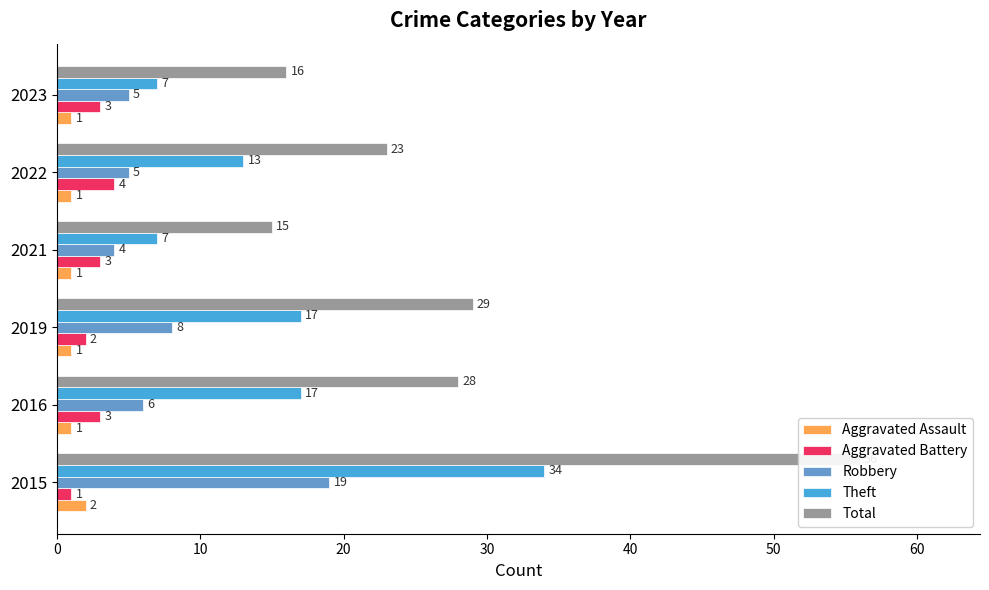

How many values in the Total series exceed 28?

2